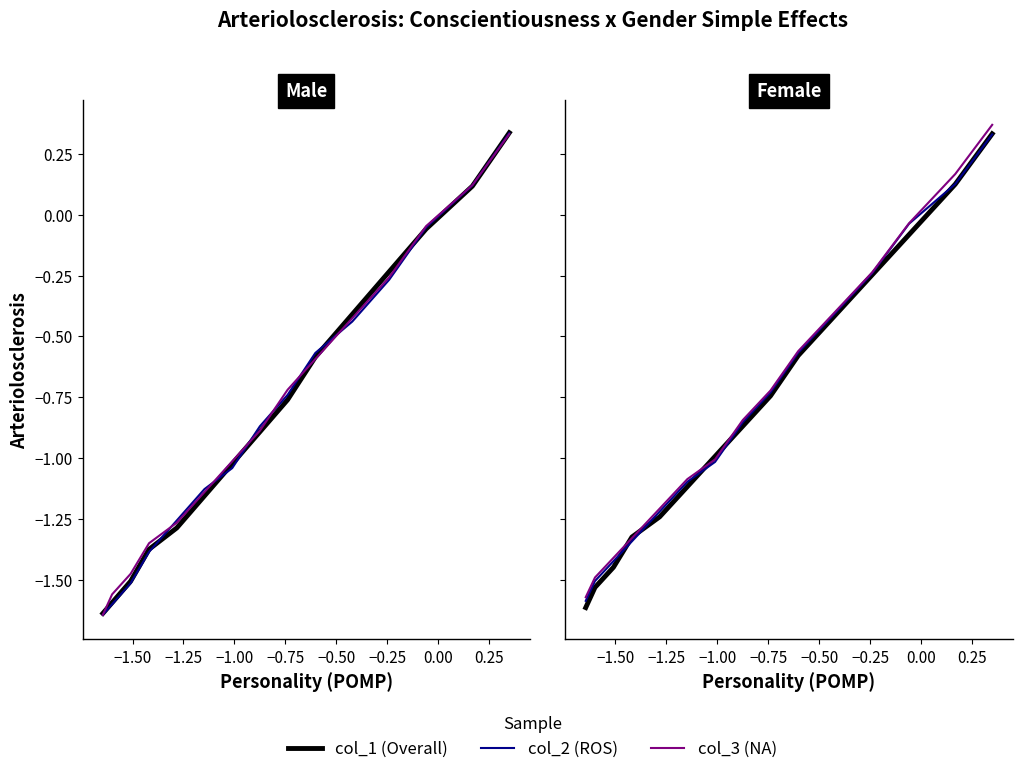

What is the difference between the maximum and minimum values in the col_3 series?

2.0